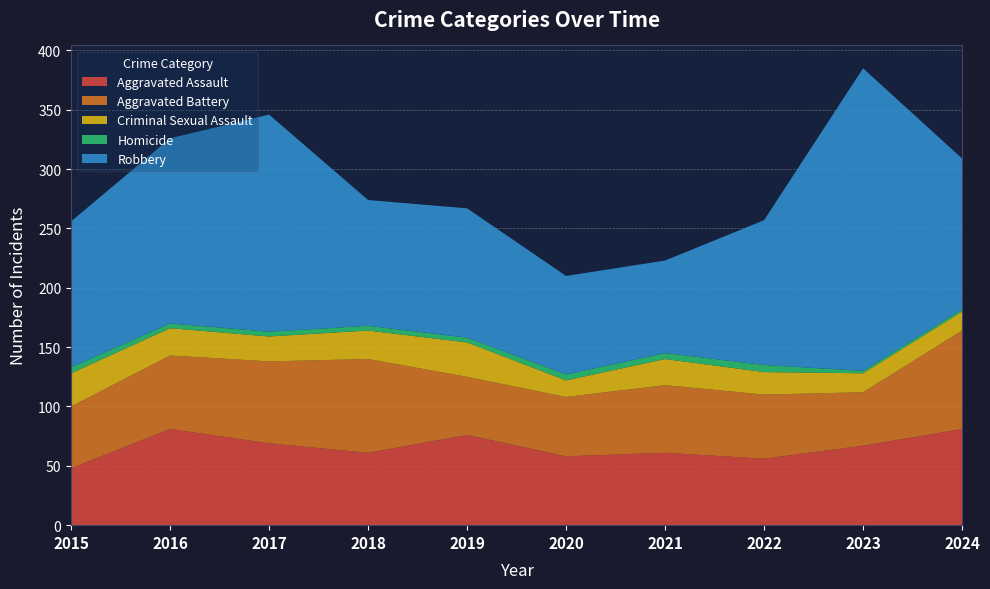

Reading right to left, transcribe all the data shown in this chart.

Aggravated Assault: 81	67	56	61	58	76	61	69	81	48
Aggravated Battery: 83	45	54	57	50	49	79	69	62	52
Criminal Sexual Assault: 16	16	19	22	14	29	24	21	23	28
Homicide: 2	2	6	5	5	4	4	4	4	5
Robbery: 127	255	122	78	83	109	106	183	156	123